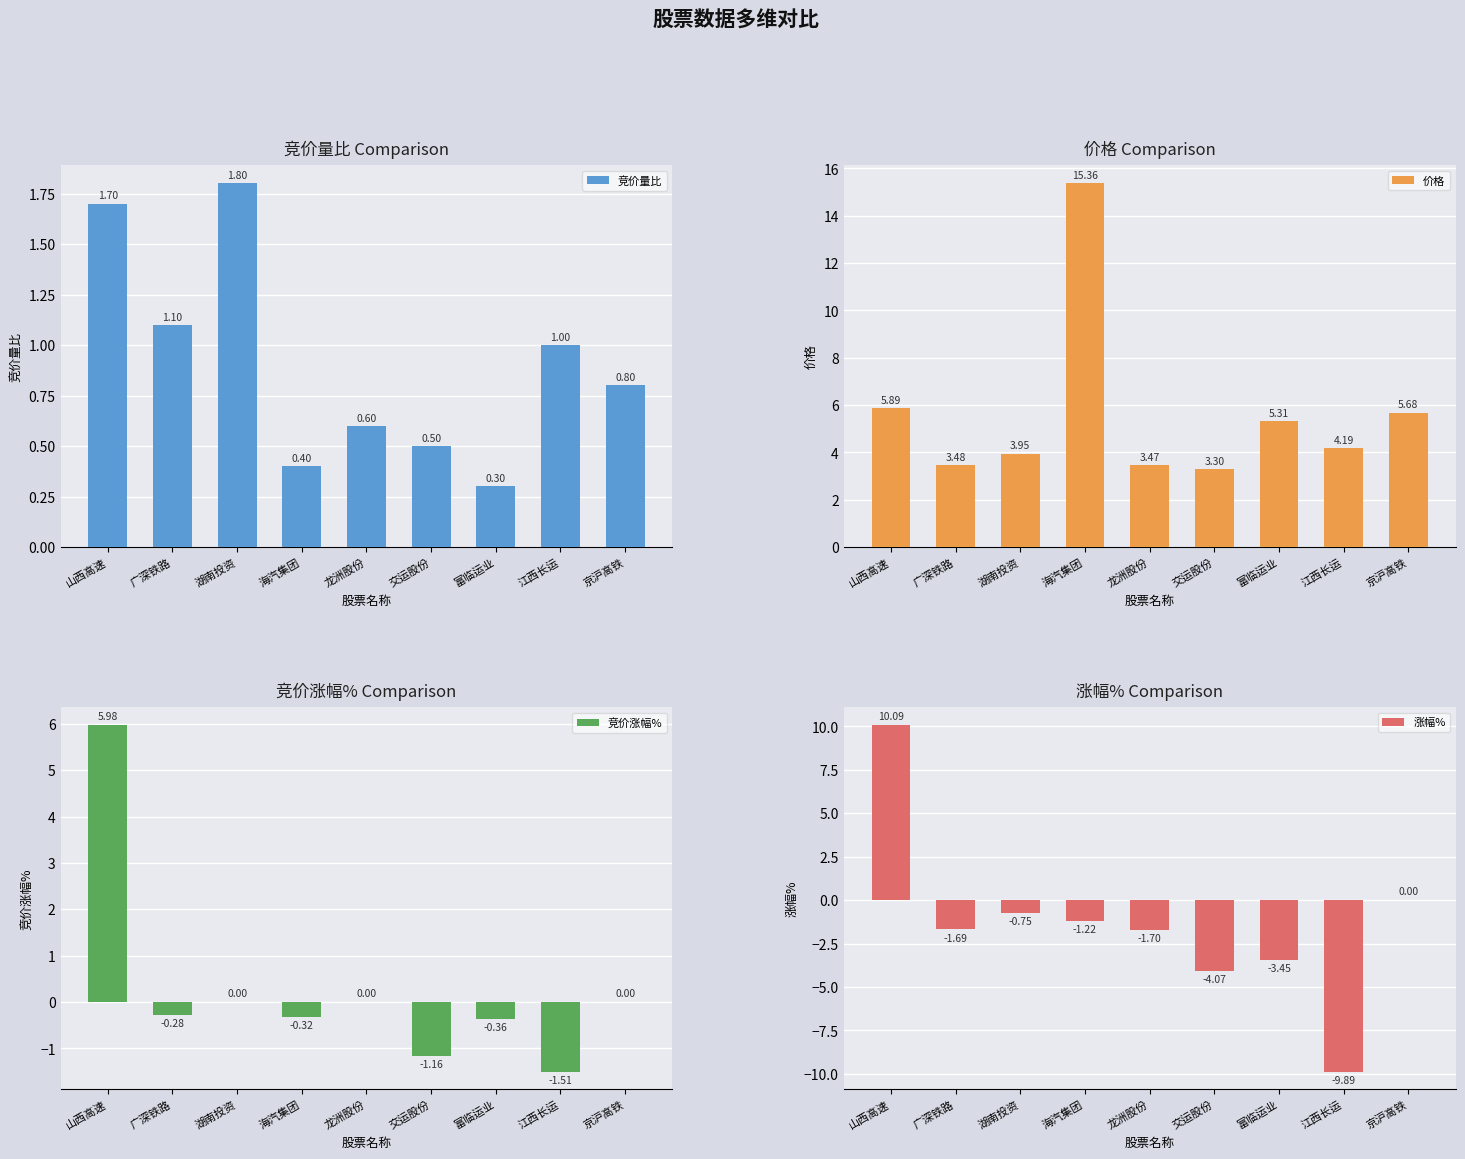

What is the maximum value shown in the chart?

15.4